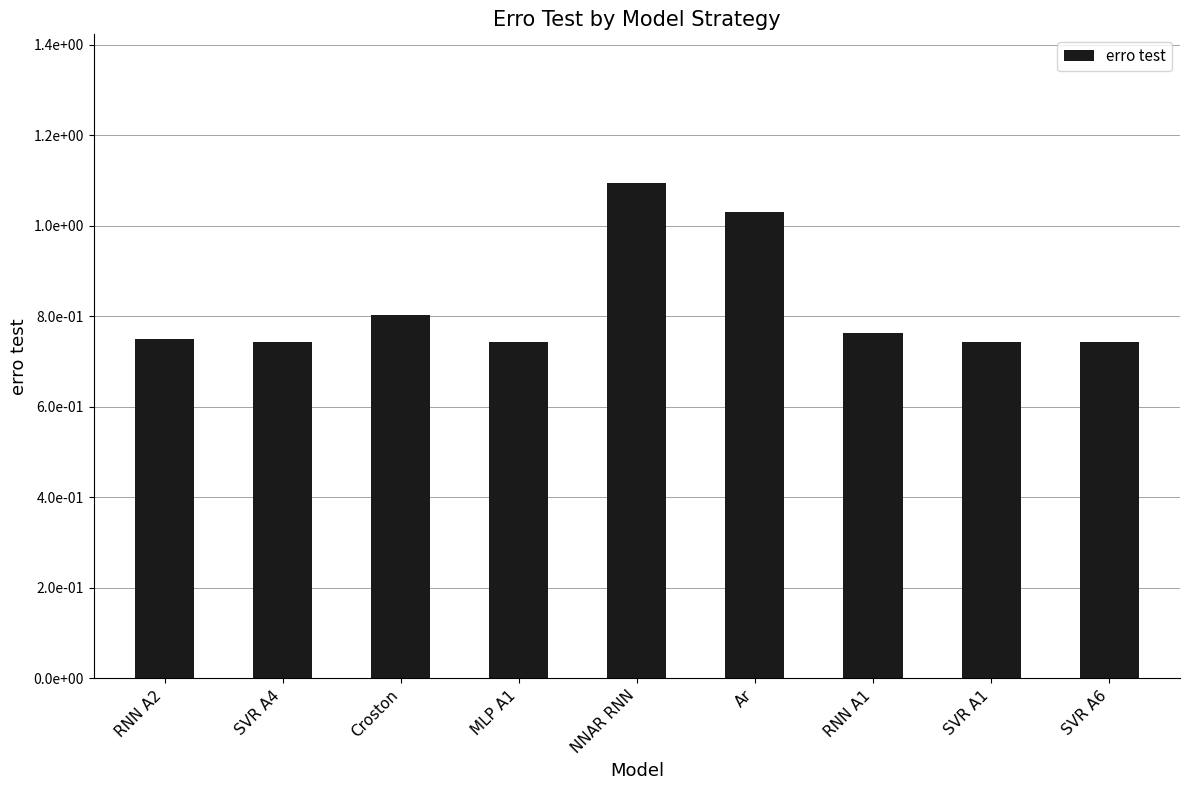

True or false: the data shows 0.8 at Croston.

True